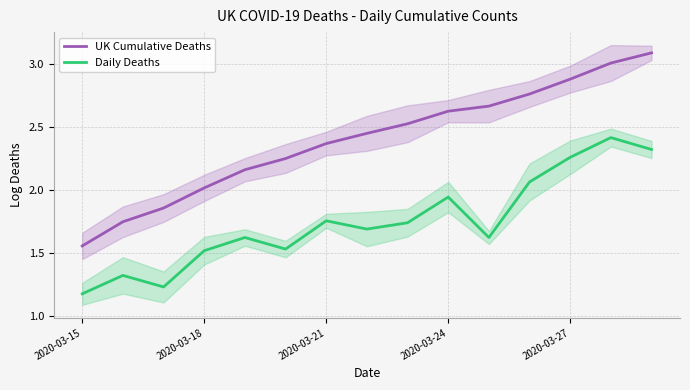

Rank the series by their maximum value, from highest to lowest.

UK Cumulative Deaths, Daily Deaths